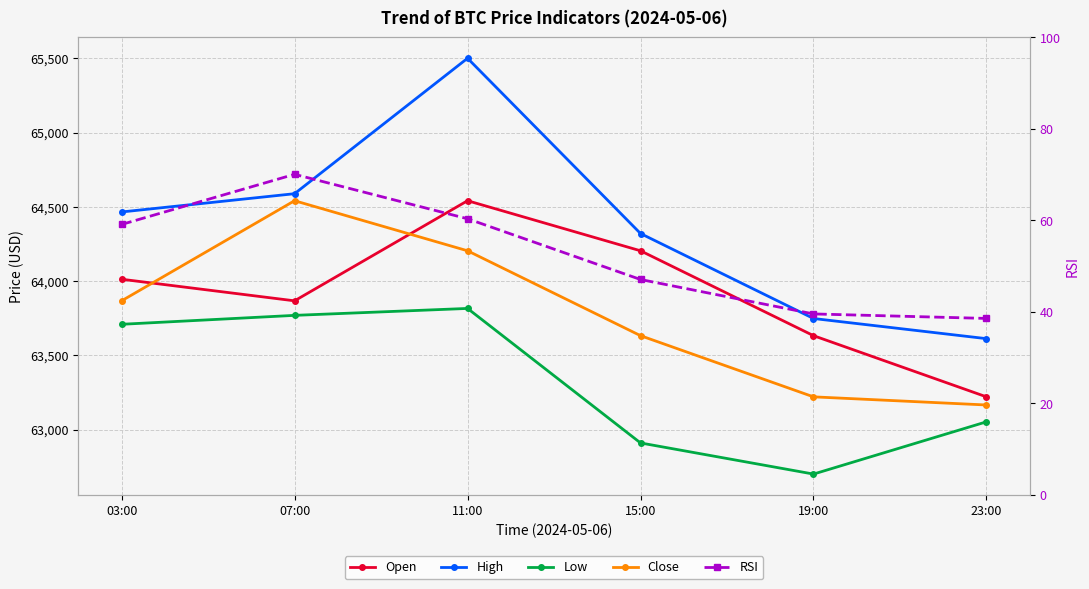

Reading right to left, list all the values displayed in this chart.

Open: 63220.0	63632.0	64203.6	64540.8	63866.6	64012.0
High: 63611.8	63747.6	64319.9	65500.0	64588.0	64465.0
Low: 63051.9	62700.0	62909.6	63815.4	63768.7	63708.6
Close: 63165.2	63220.0	63632.0	64203.6	64540.8	63866.6
RSI: 38.6	39.6	47.1	60.4	70.1	59.1